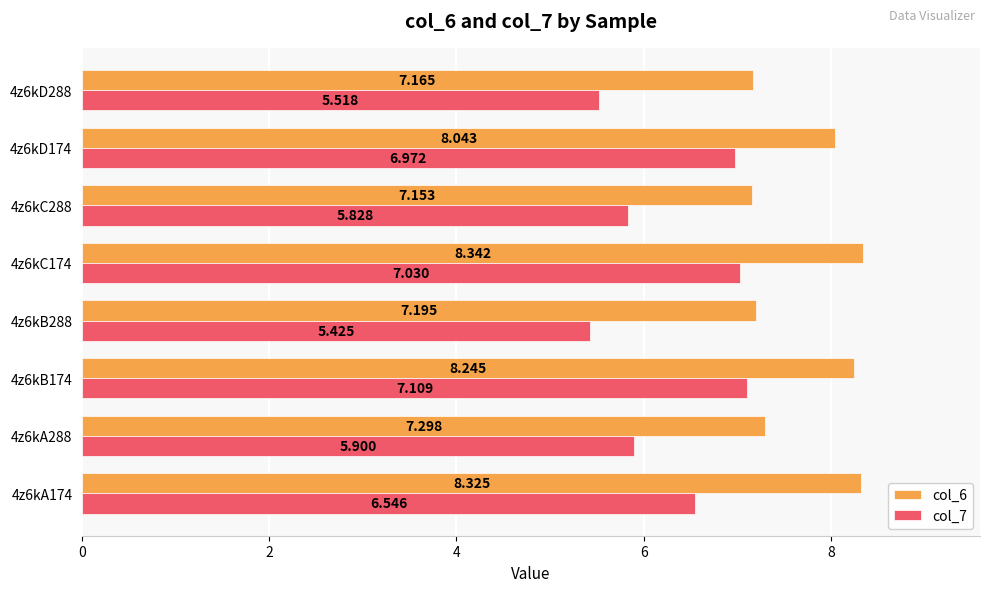

Is the value of col_6 at 4z6kA174 greater than the value of col_7 at 4z6kA174?

Yes